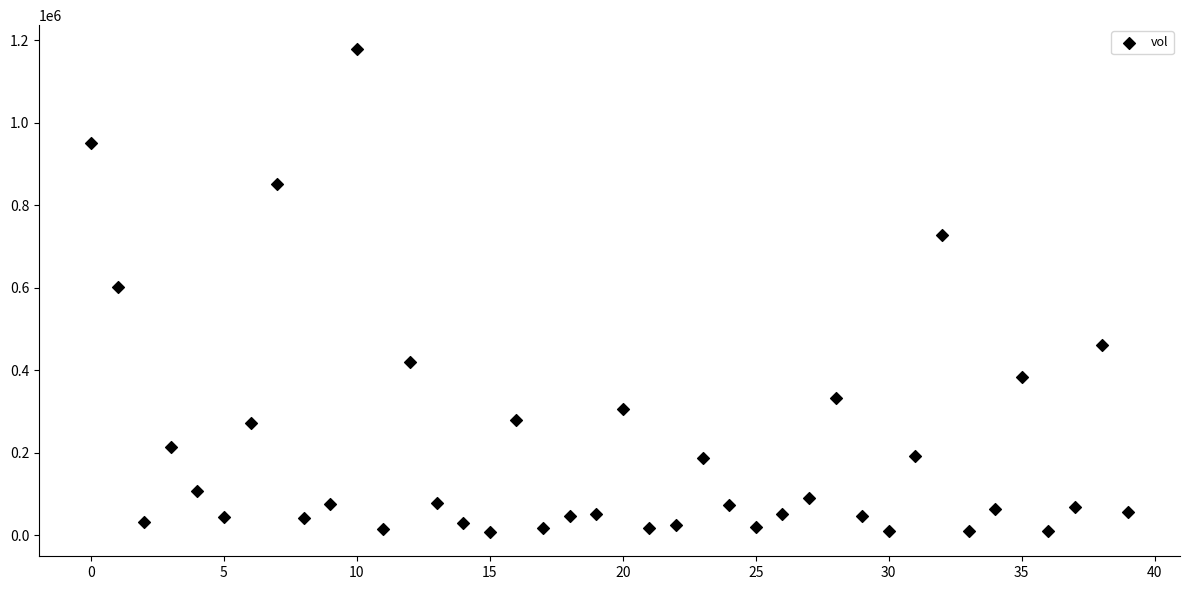

How many points are shown in the scatter plot?

40